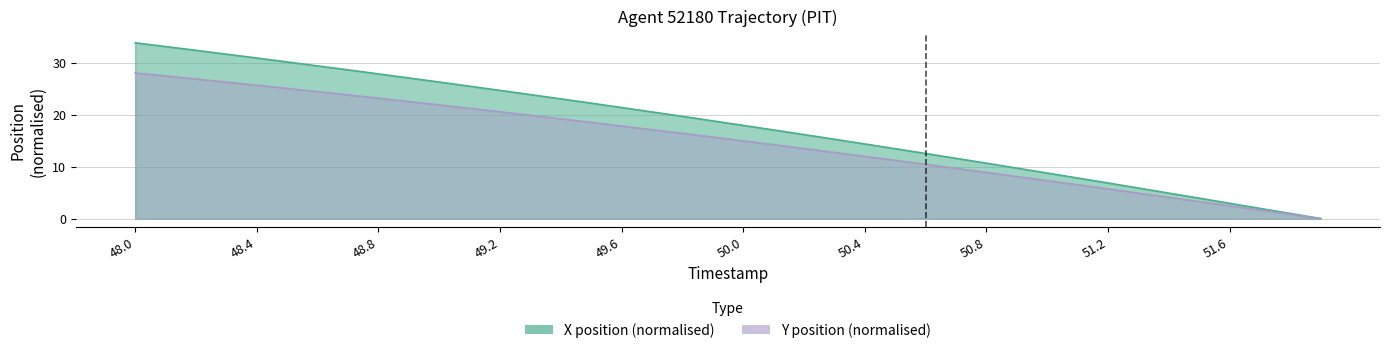

At which category does the chart reach its peak across all series?

48.0